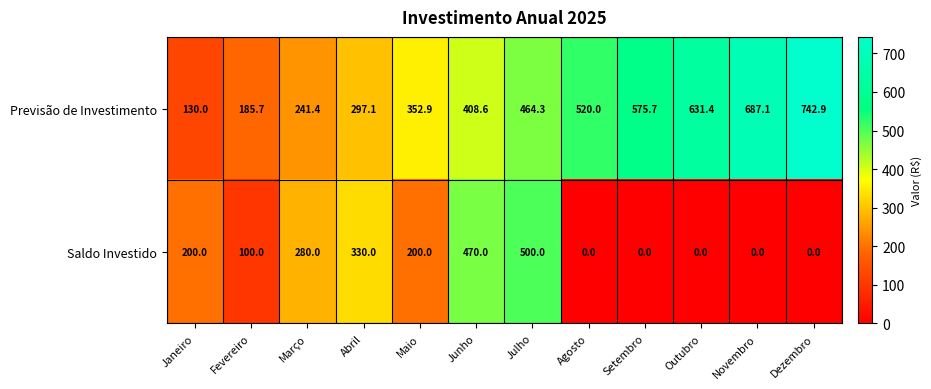

Rank the series by their maximum value, from highest to lowest.

Previsão de Investimento, Saldo Investido